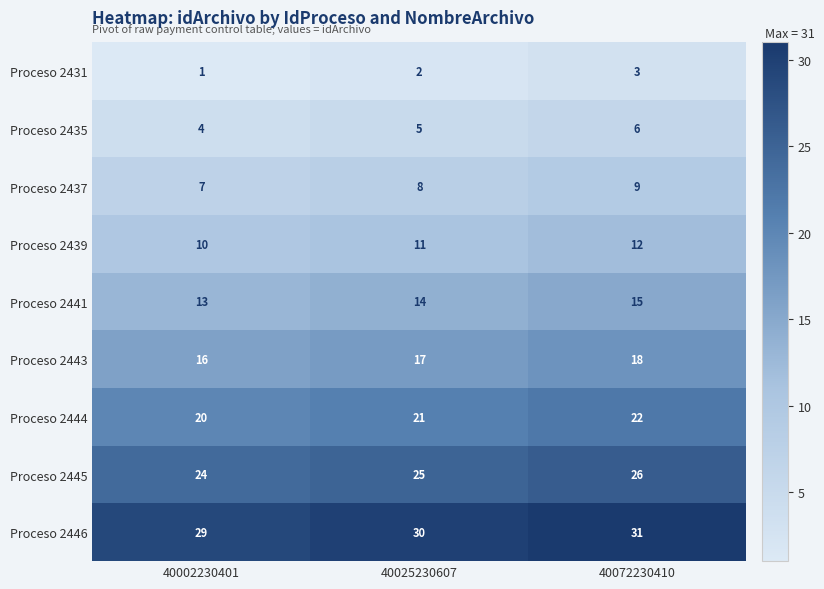

Rank the series at 40072230410 from highest to lowest value.

Proceso 2446, Proceso 2445, Proceso 2444, Proceso 2443, Proceso 2441, Proceso 2439, Proceso 2437, Proceso 2435, Proceso 2431